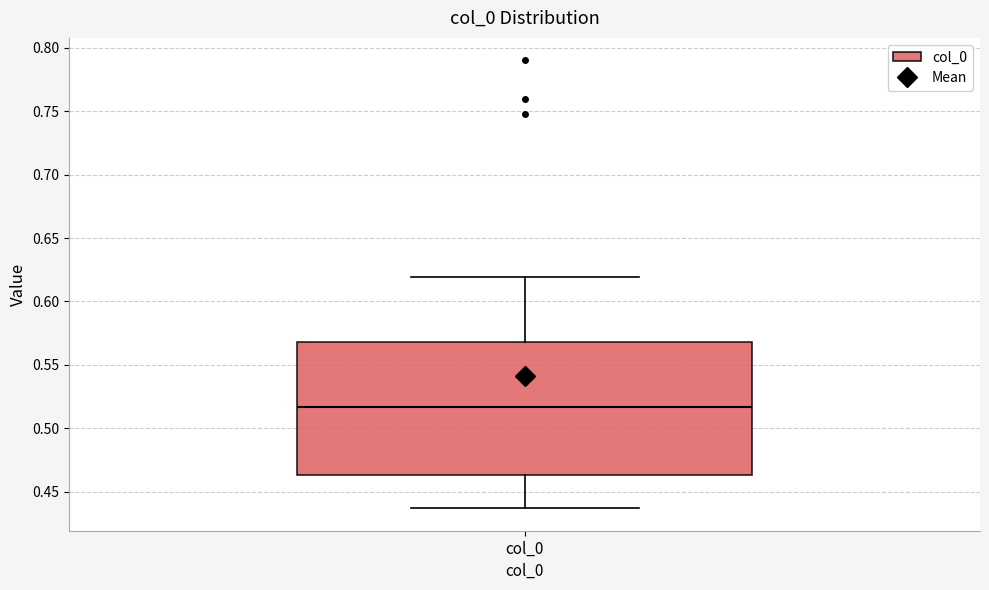

Transcribe this box plot: give where the median line is, the range the box spans, and where the two whiskers end, as read against the y-axis. The values are not printed on the chart, so give them approximately, as read against the axis.

median 0.515, box 0.465 to 0.570, whiskers 0.435 to 0.620